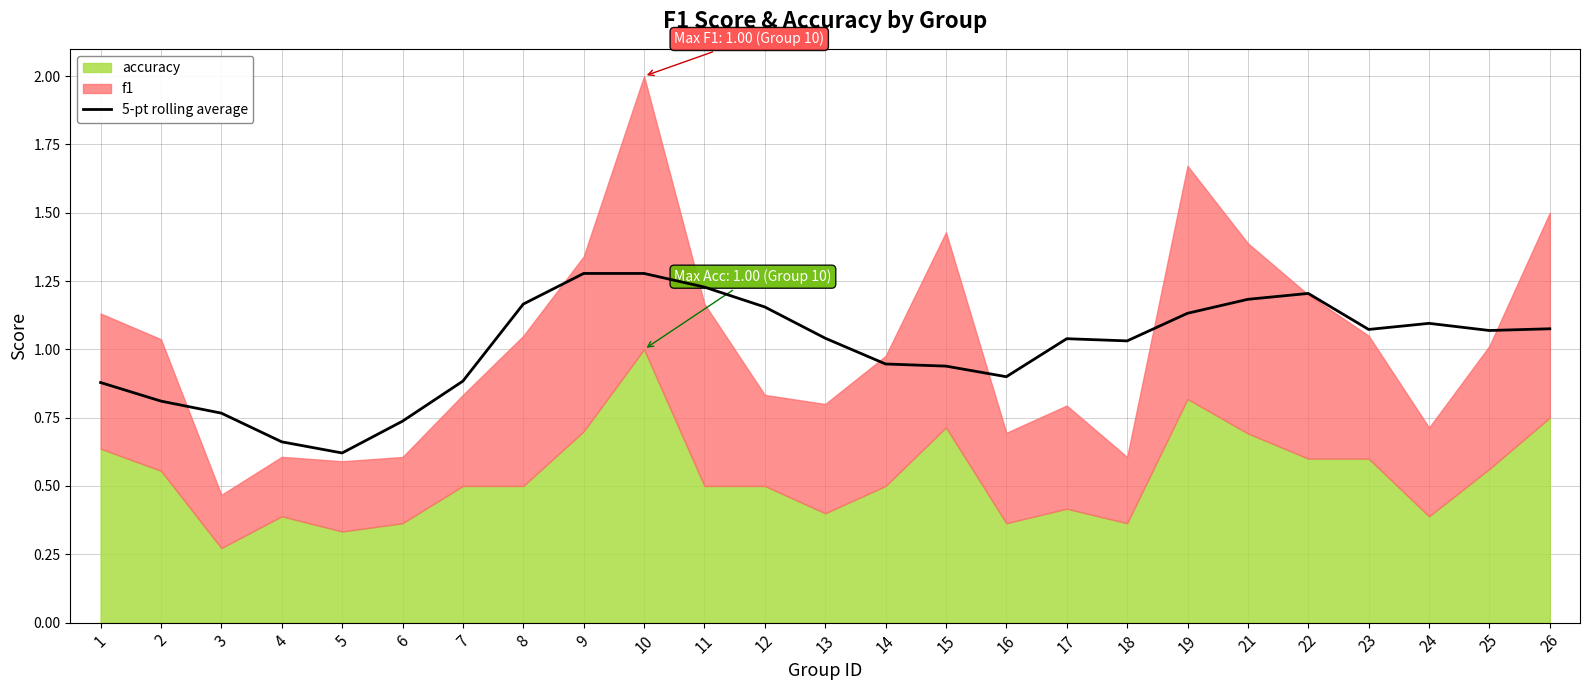

List the labels in order of value, largest first.

9, 10, 11, 22, 21, 8, 12, 19, 24, 26, 23, 25, 13, 17, 18, 14, 15, 16, 7, 1, 2, 3, 6, 4, 5